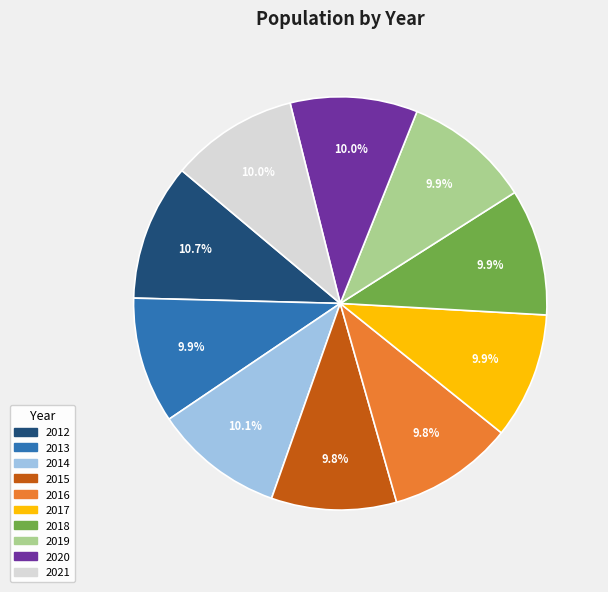

True or false: 2020 accounts for 18% of the total.

False